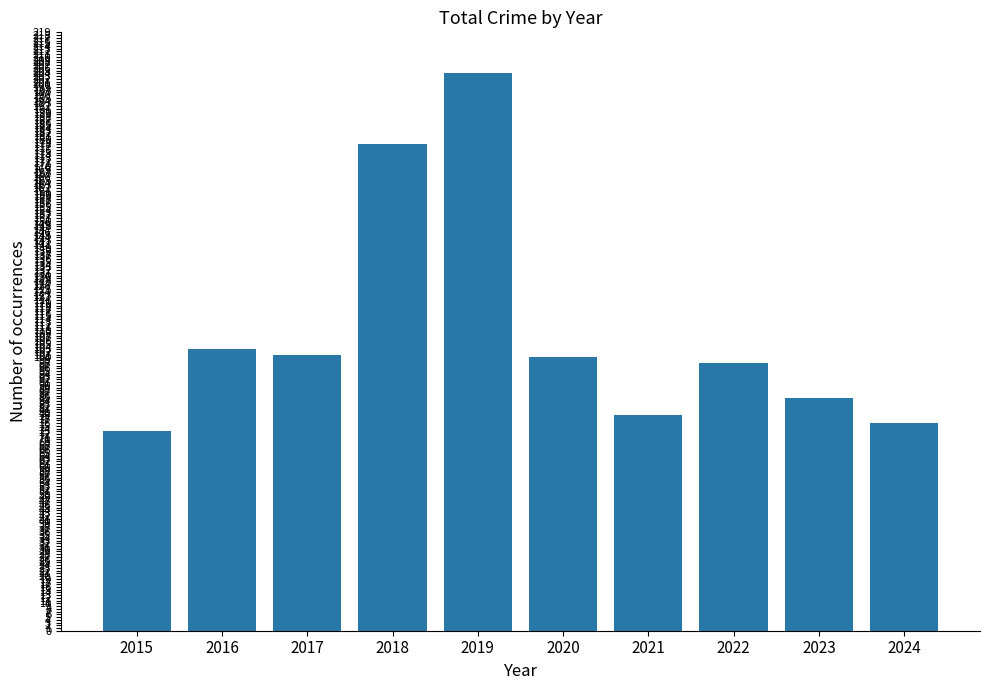

Between 2018 and 2021, which is larger?

2018